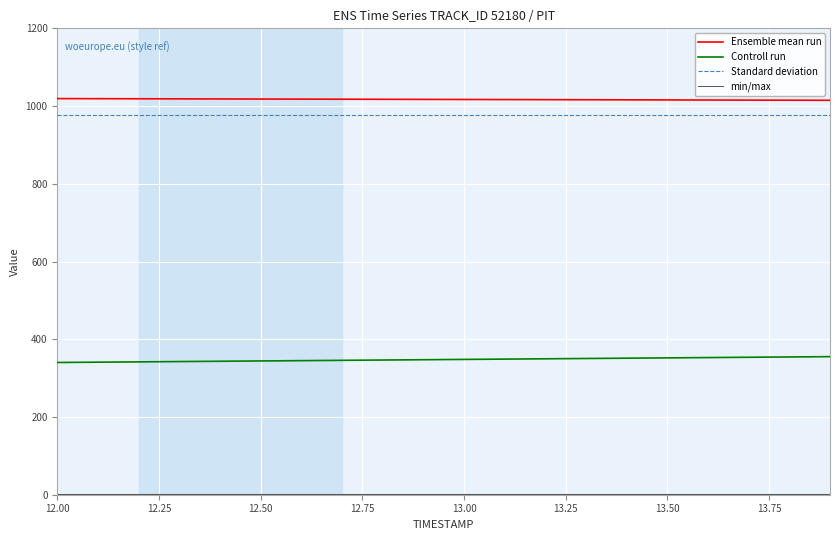

True or false: Standard deviation and Controll run cross at least once.

False